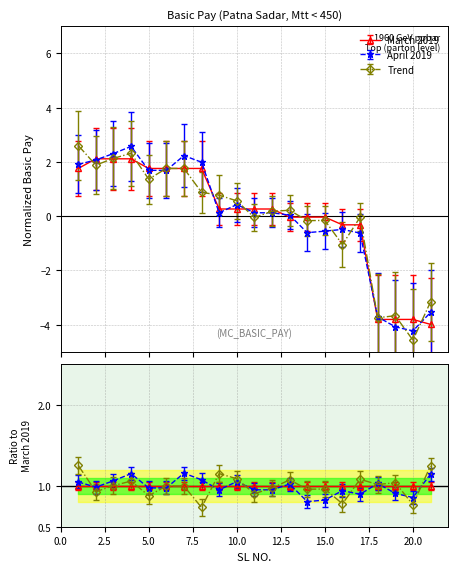

Which series has the widest spread of values?

Trend